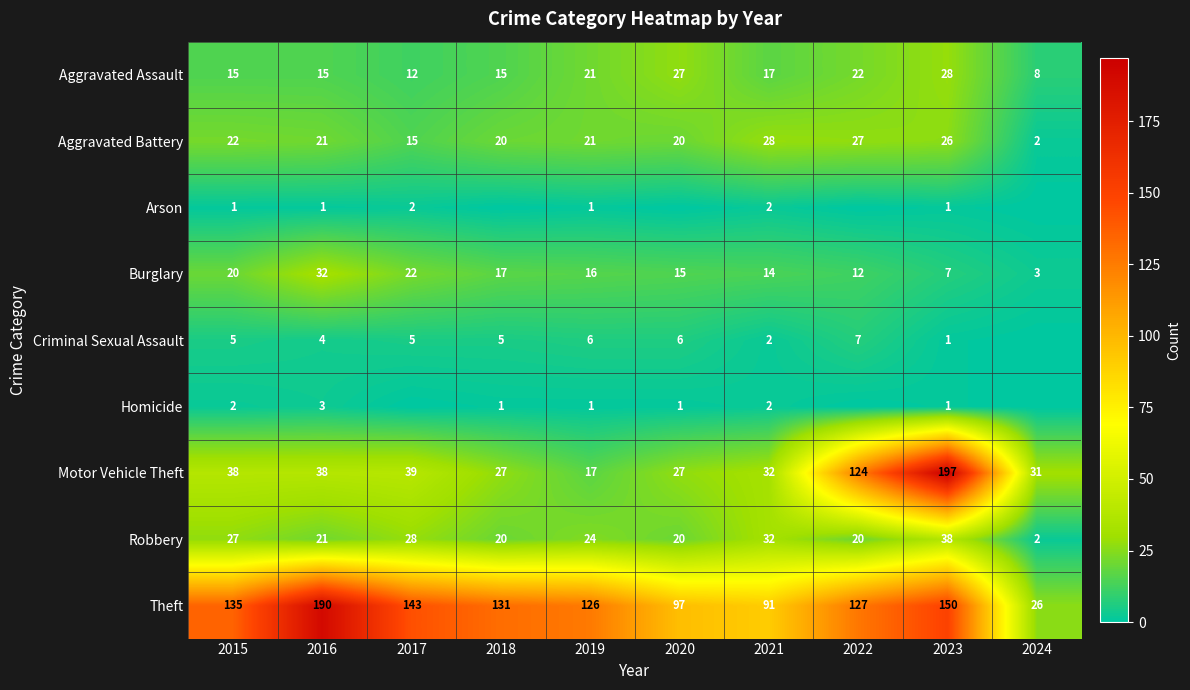

How many data points in Criminal Sexual Assault are above 5?

3